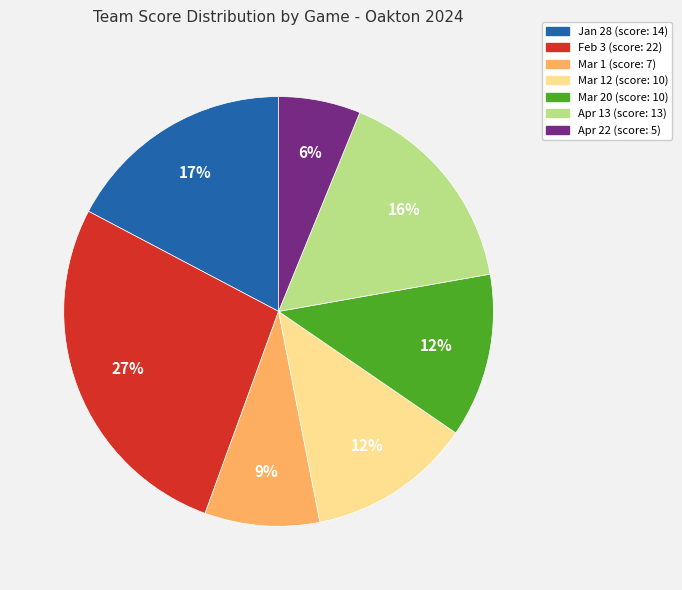

How many slices are in this pie chart?

7